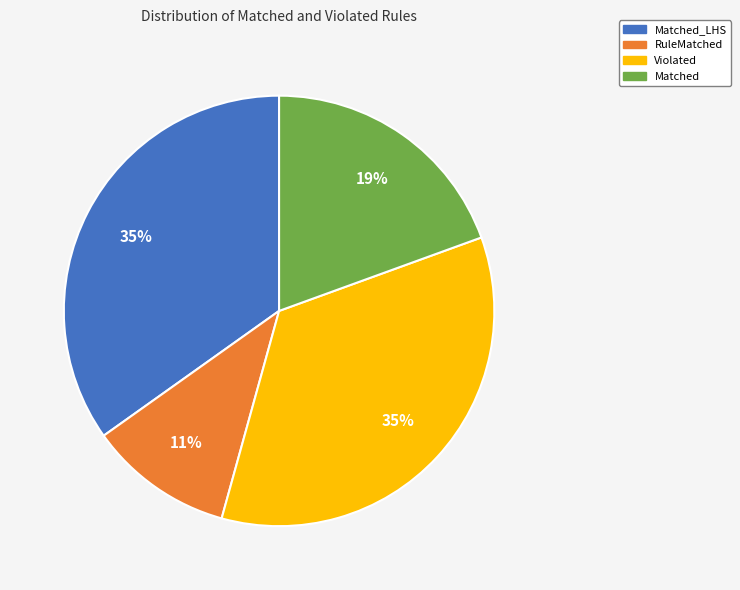

To the nearest percent, what is the difference between the largest and smallest slice percentages?

24%